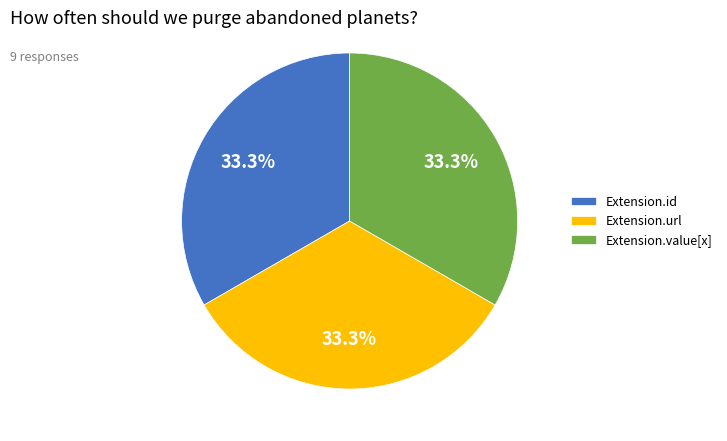

What portion of the pie excludes Extension.value[x]?

66.7%